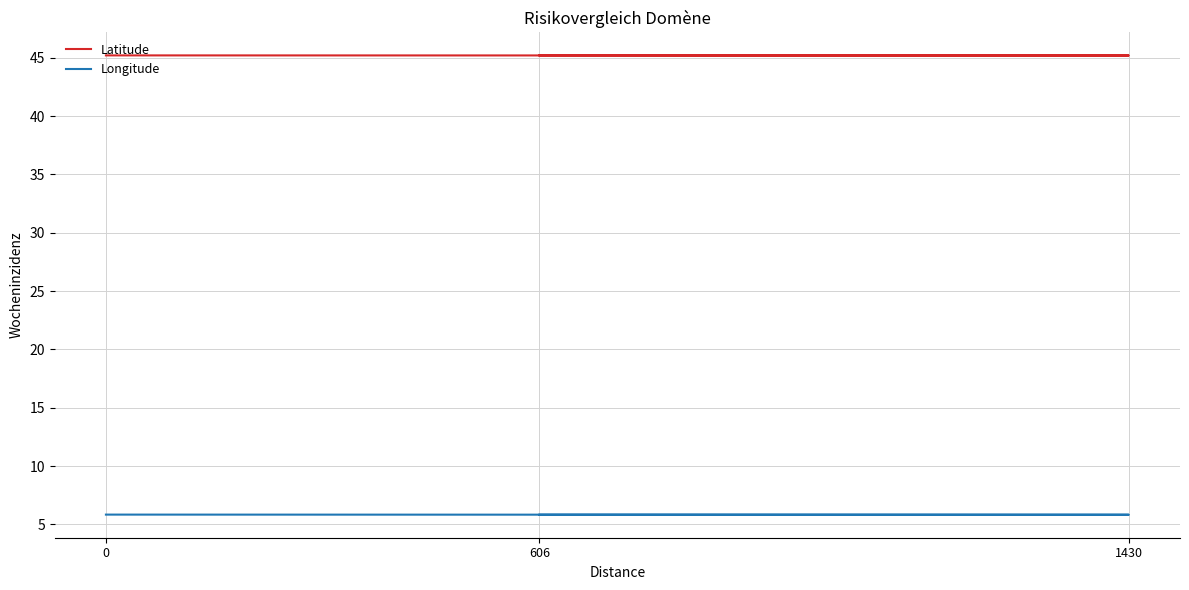

Rank the series at 606 from highest to lowest value.

Latitude, Longitude